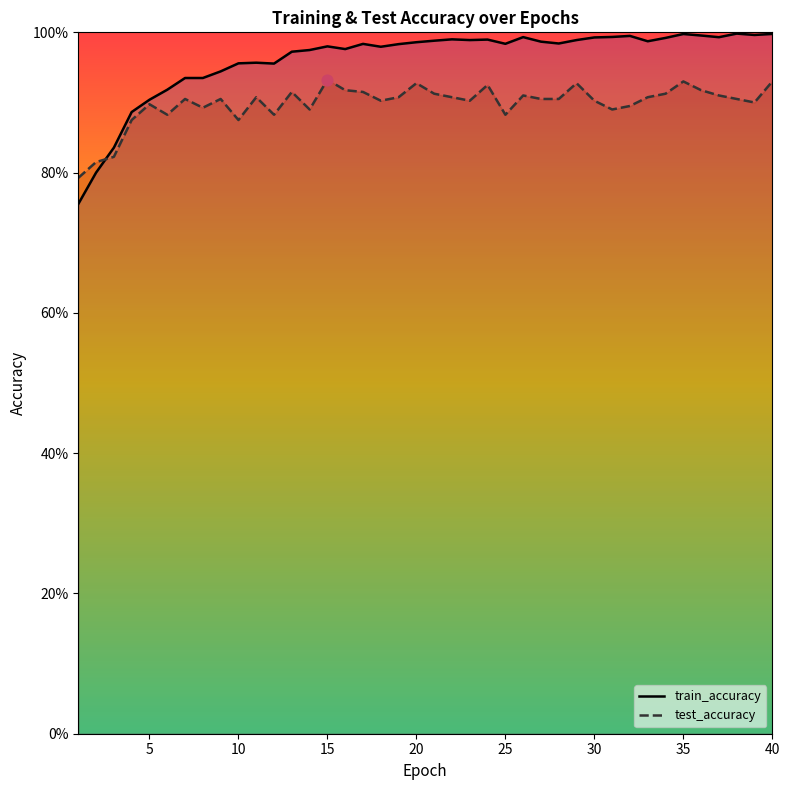

What are all the series names shown in the legend?

test_accuracy, train_accuracy